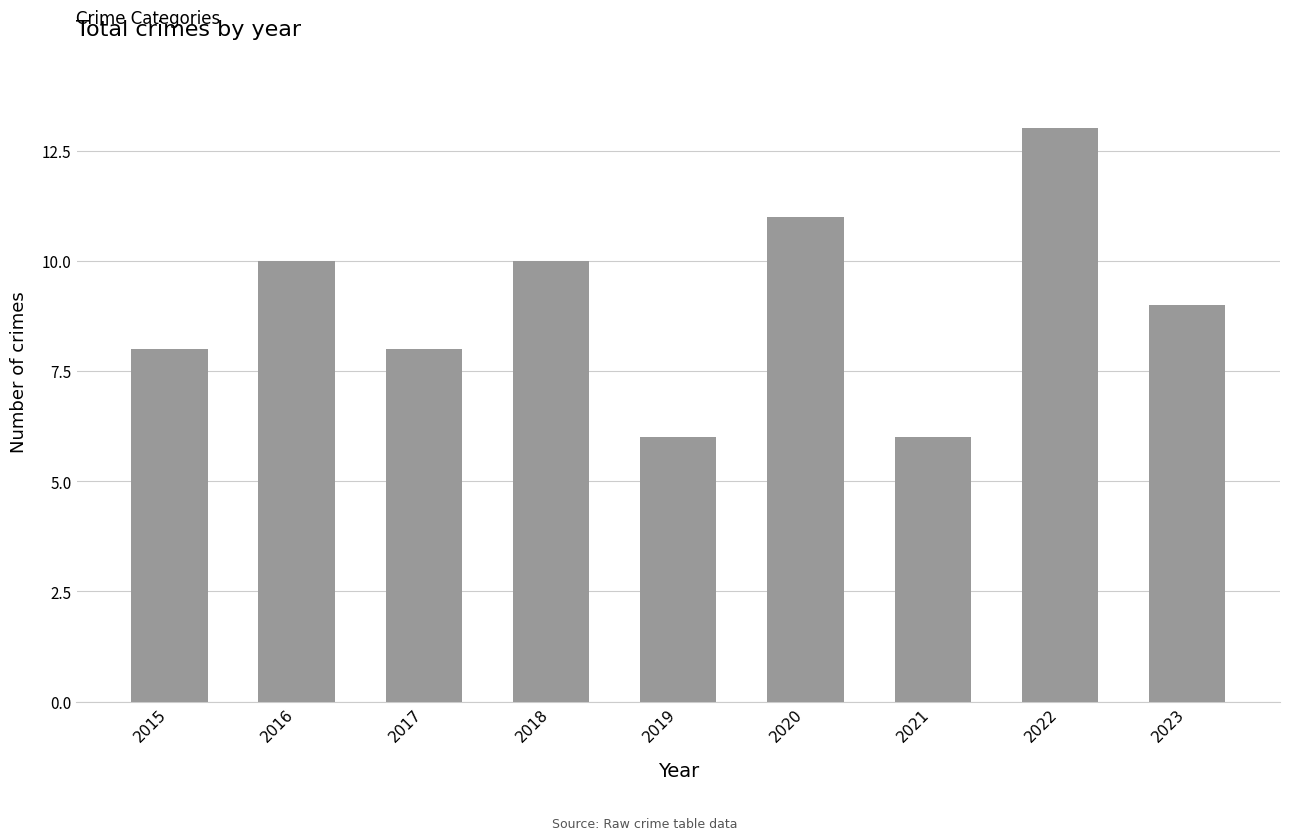

Reading right to left, what are all the values shown in this chart?

9	13	6	11	6	10	8	10	8